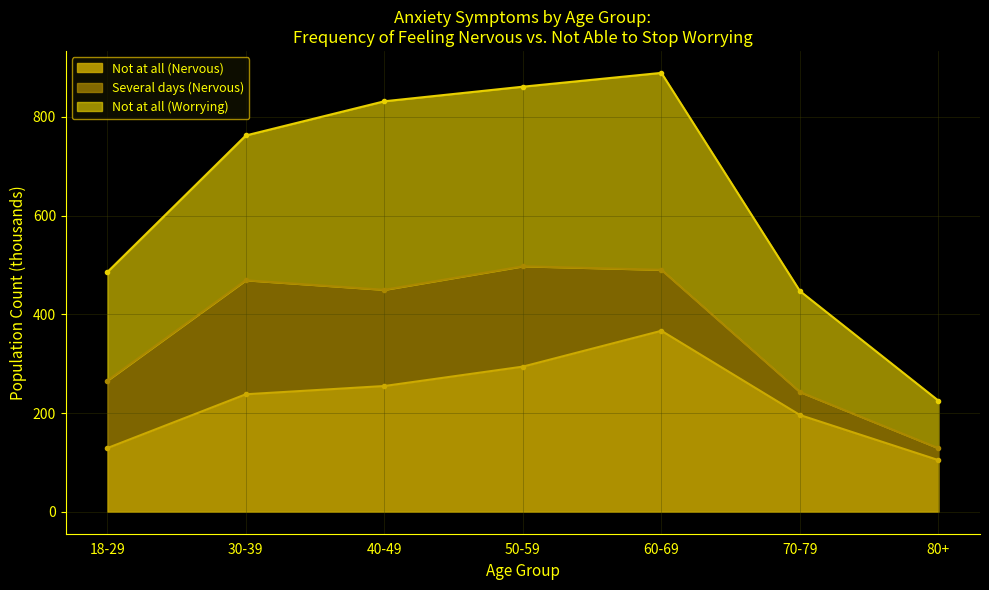

What is the value of the Not at all (Worrying) point at the 3rd from the left?

831.7